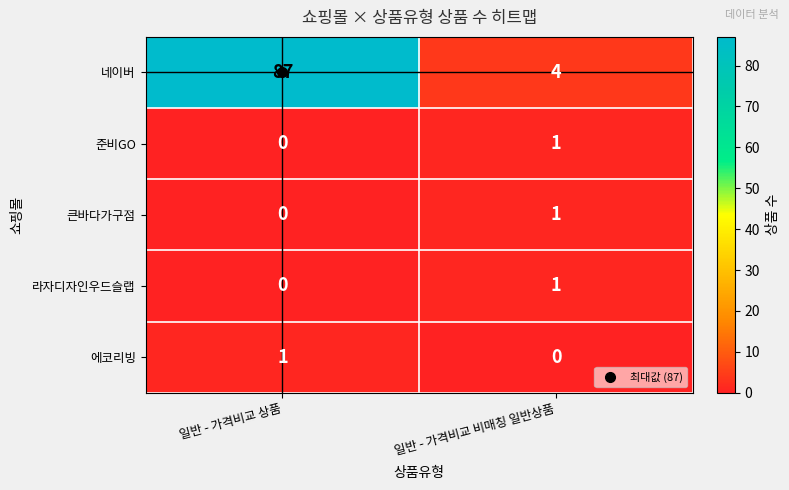

Count the number of data series in this chart.

5